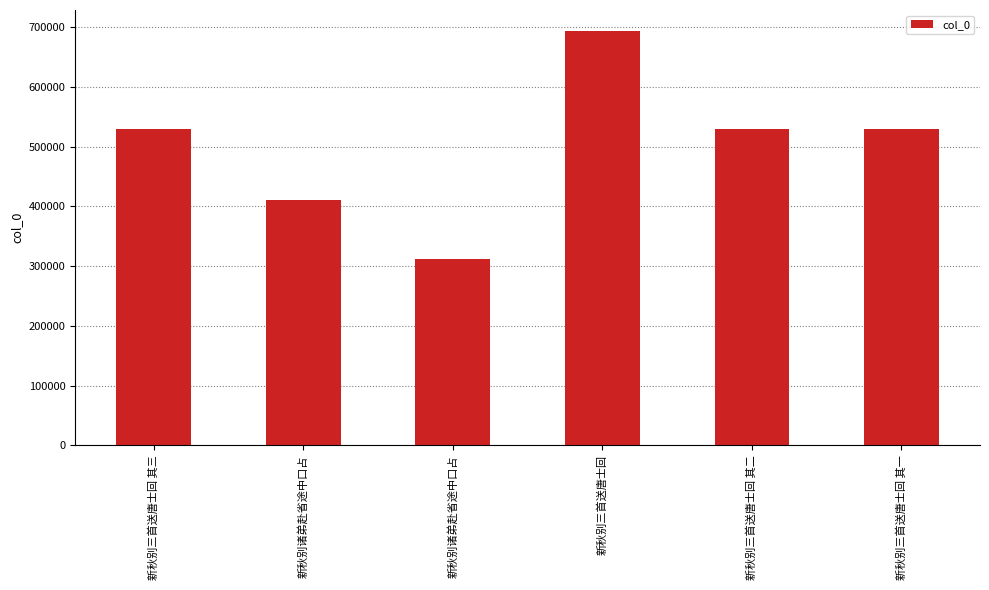

What is the value of the 1st bar from the left?

528890